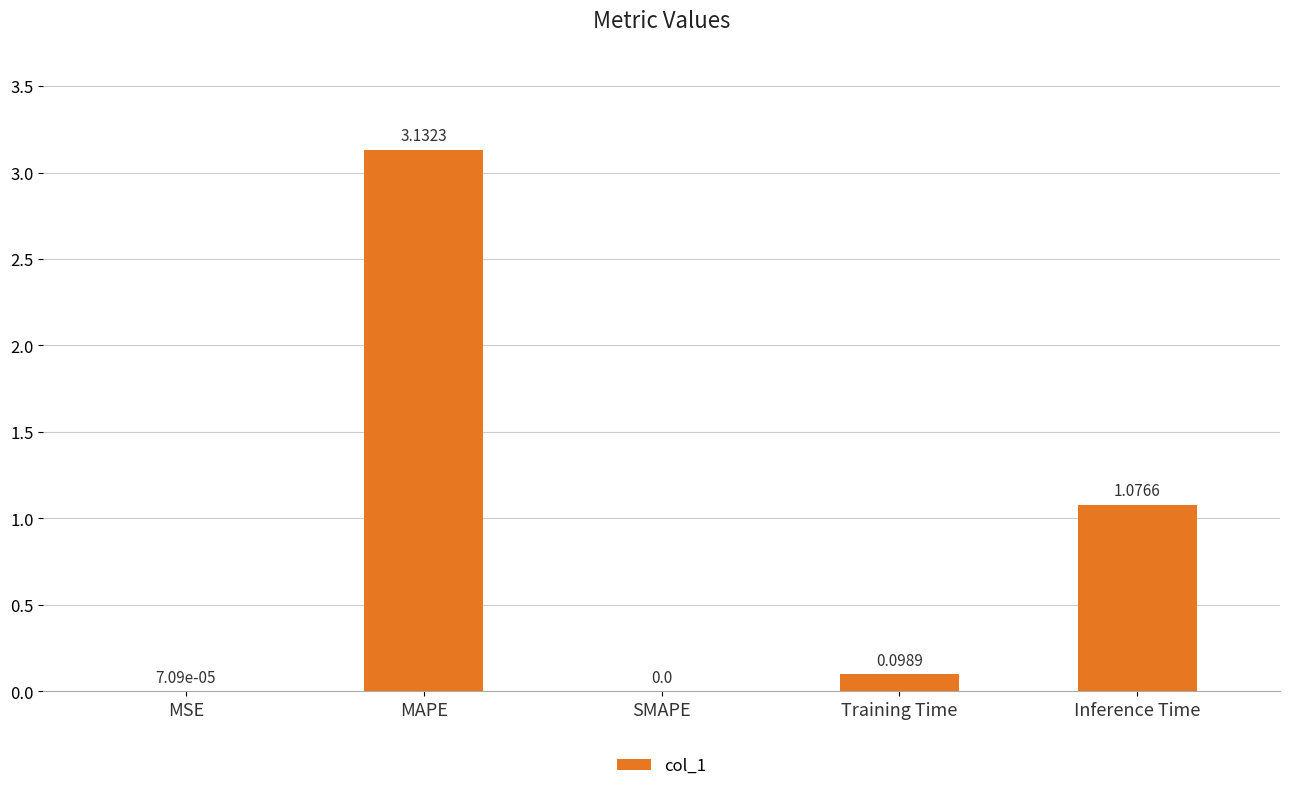

What is the sum of the values at Training Time and Inference Time?

1.2